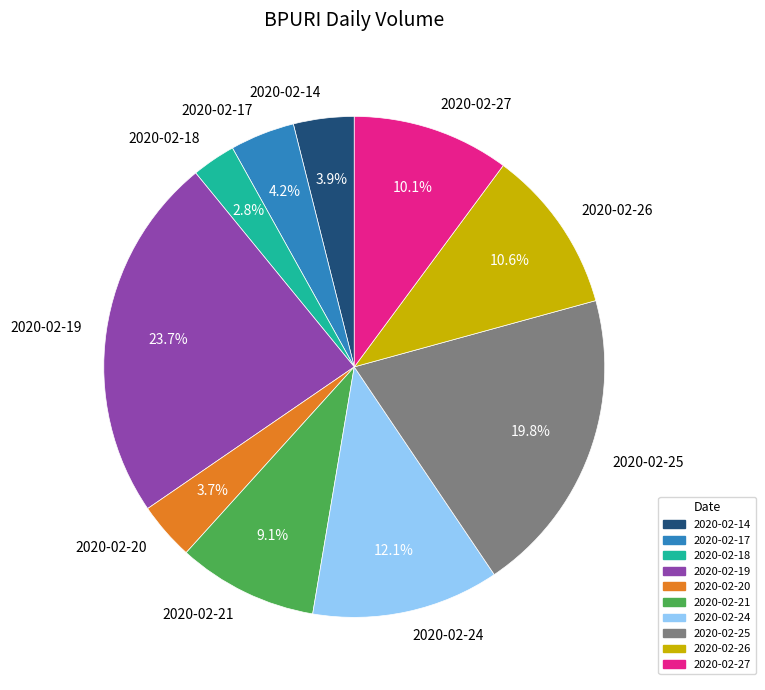

To the nearest percent, what is the combined percentage of 2020-02-19 and 2020-02-17?

28%